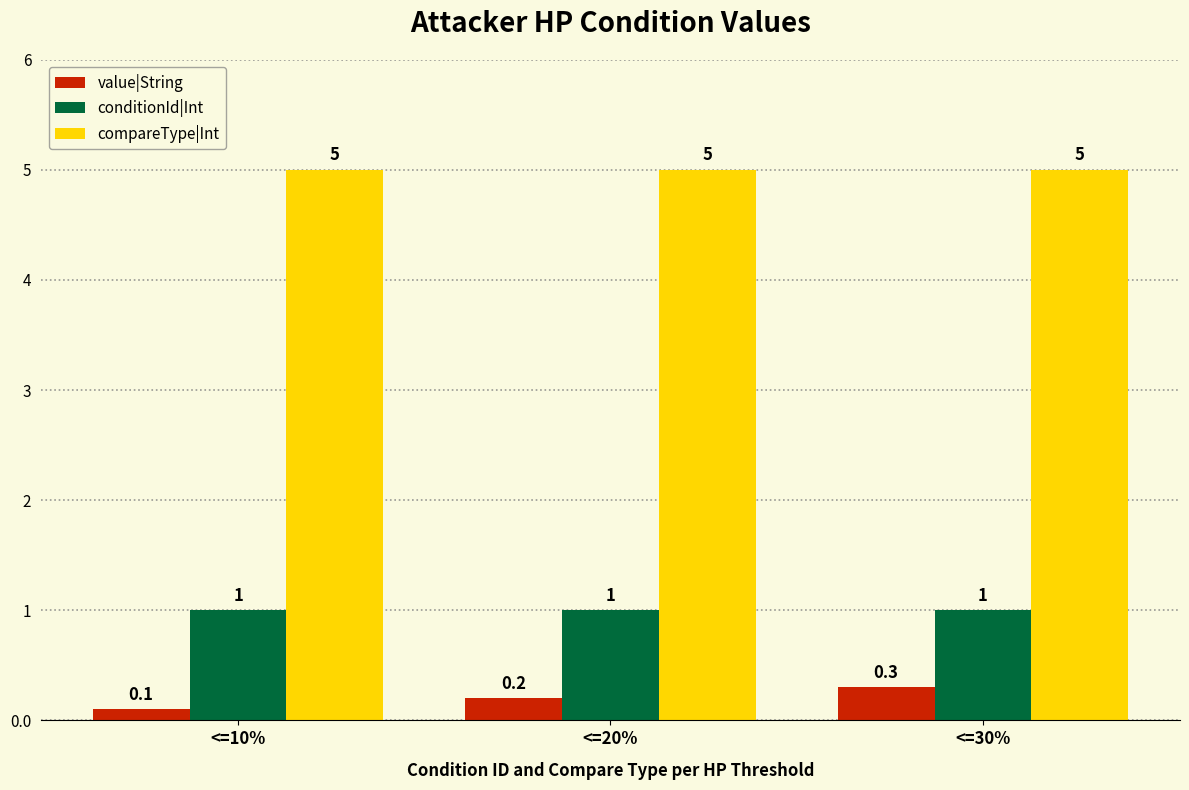

What is the average value of the conditionId|Int series?

1.0